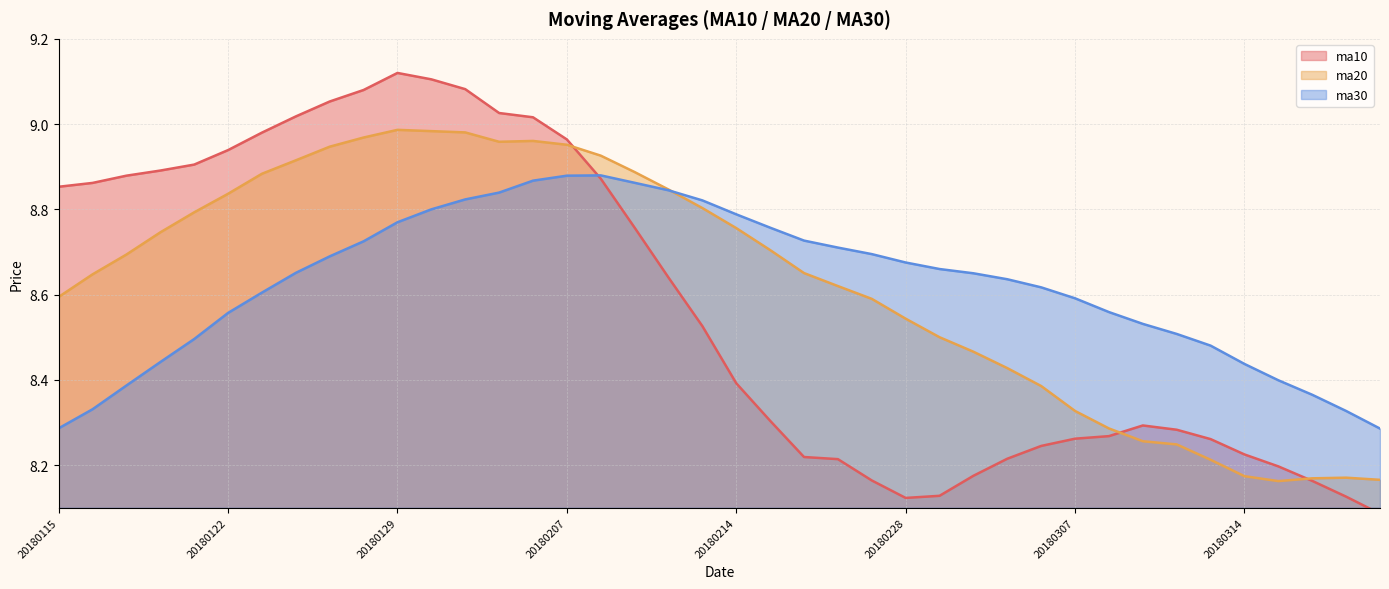

Which series changed the most between 20180212 and 20180307?

ma20